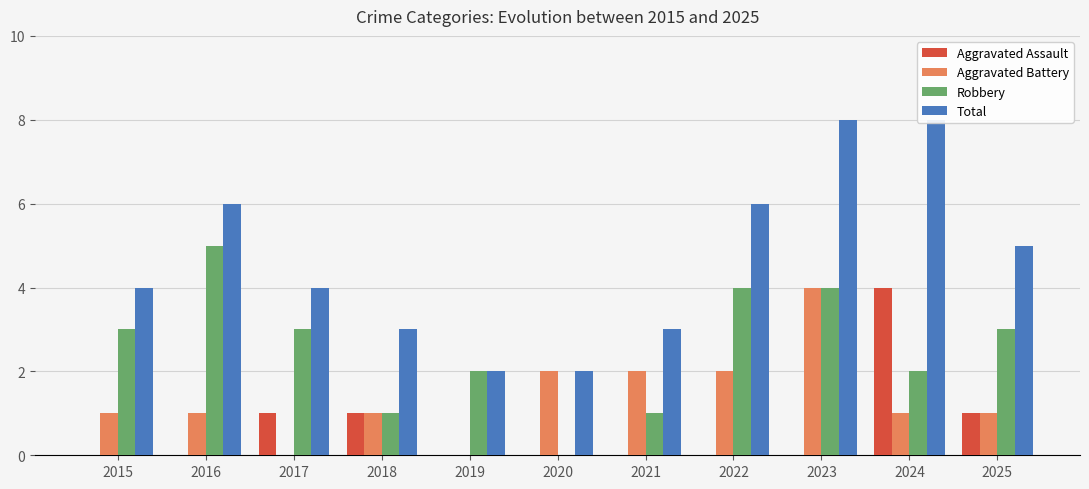

What are all the series names shown in the legend?

Aggravated Assault, Aggravated Battery, Robbery, Total